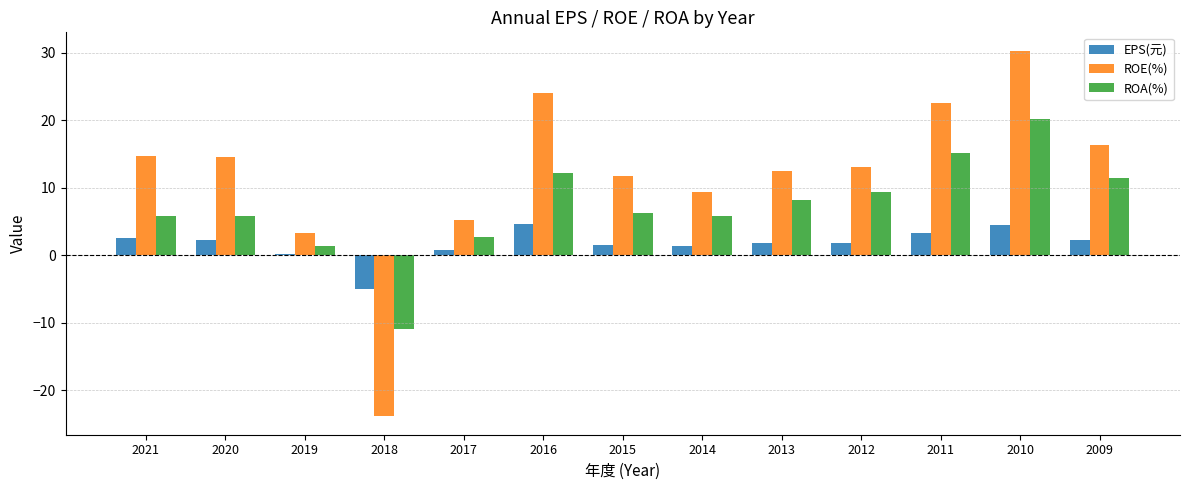

What is the spread (max minus min) of values at 2016?

19.4